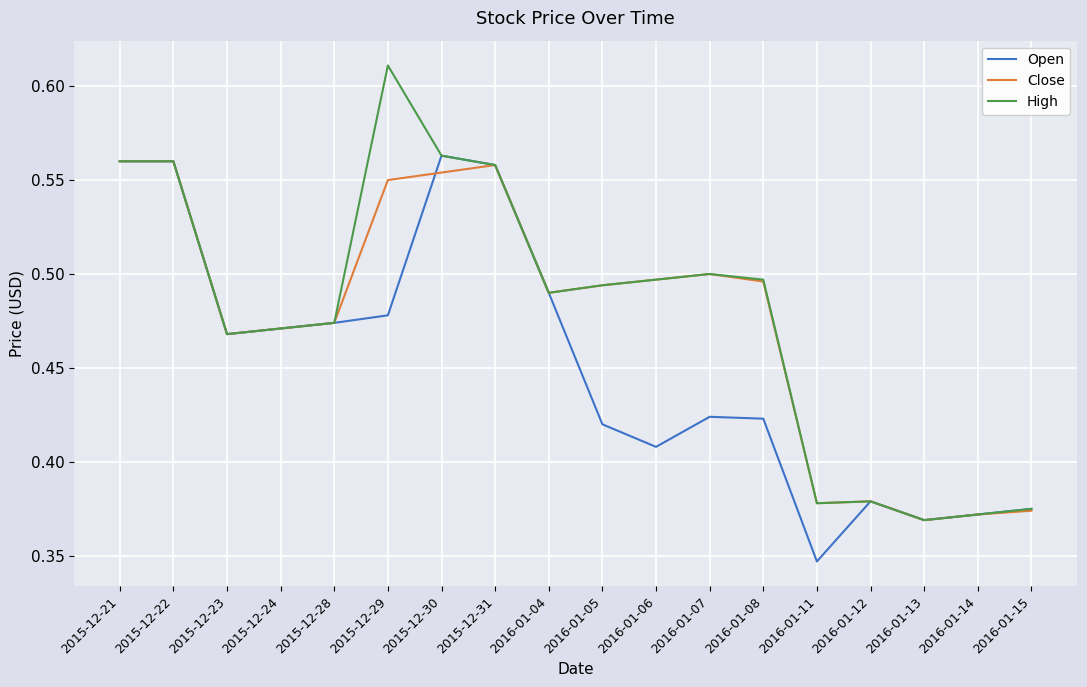

What is the total value across all series at 2015-12-24?

1.4